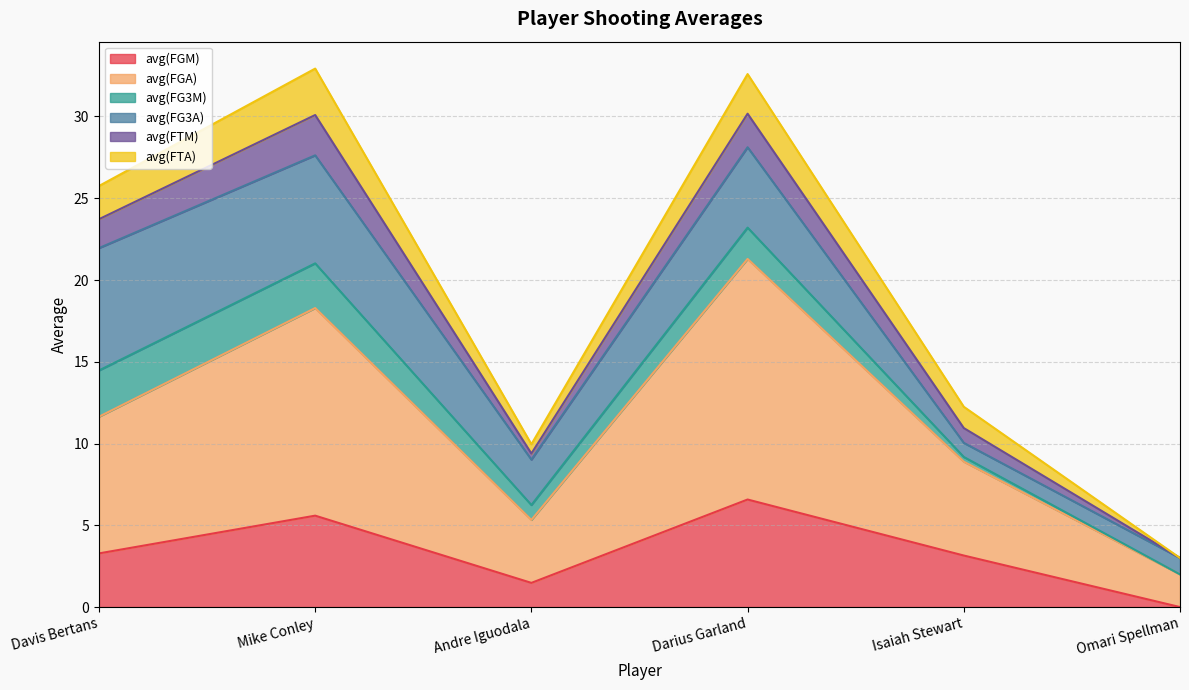

Which category has the lowest value in the avg(FGM) series?

Omari Spellman